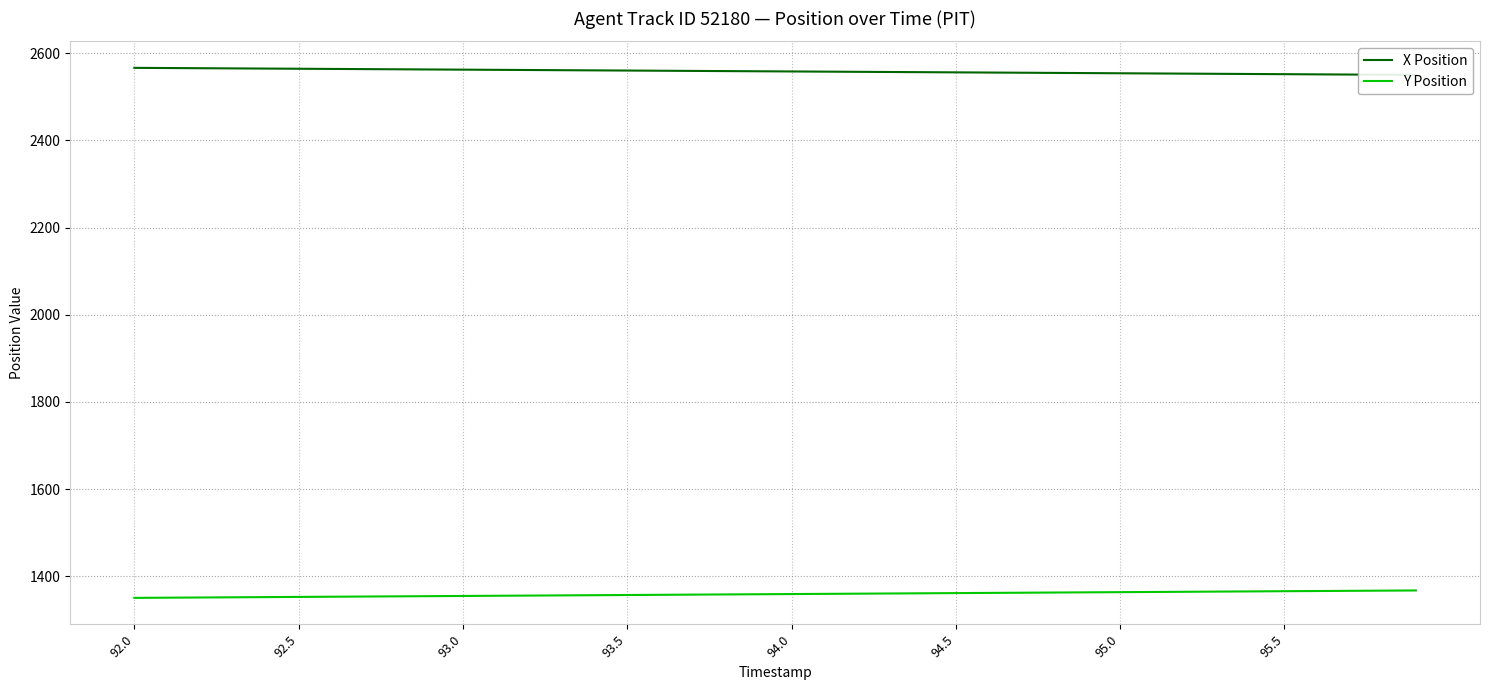

Which category has the highest value across all series?

92.0